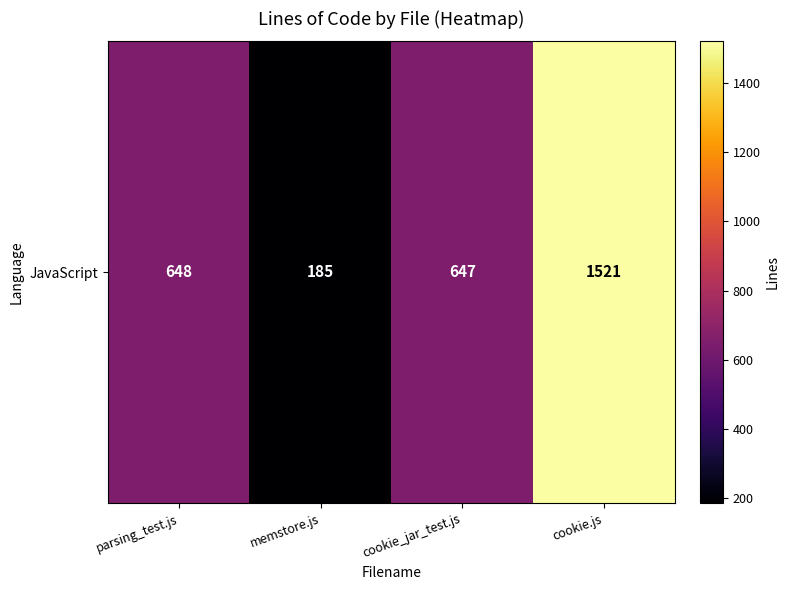

What is the smallest value displayed?

185